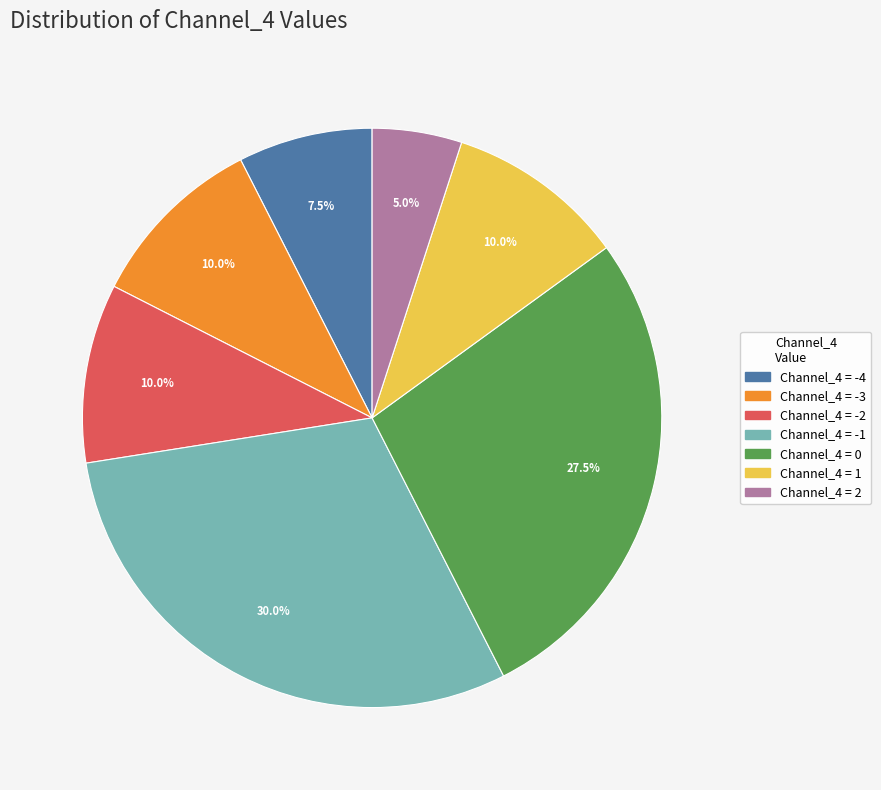

Approximately how many times larger is the value at Channel_4 = -1 compared to Channel_4 = 0?

1.1